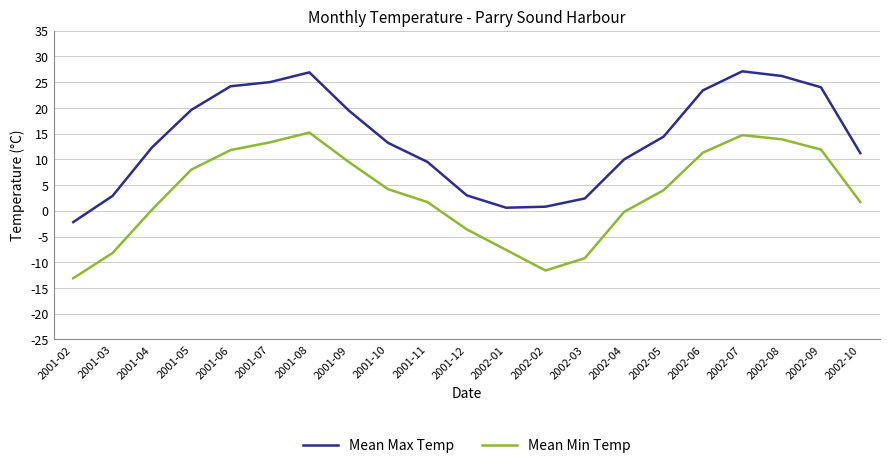

How many interior local valleys does the Mean Max Temp series have?

1